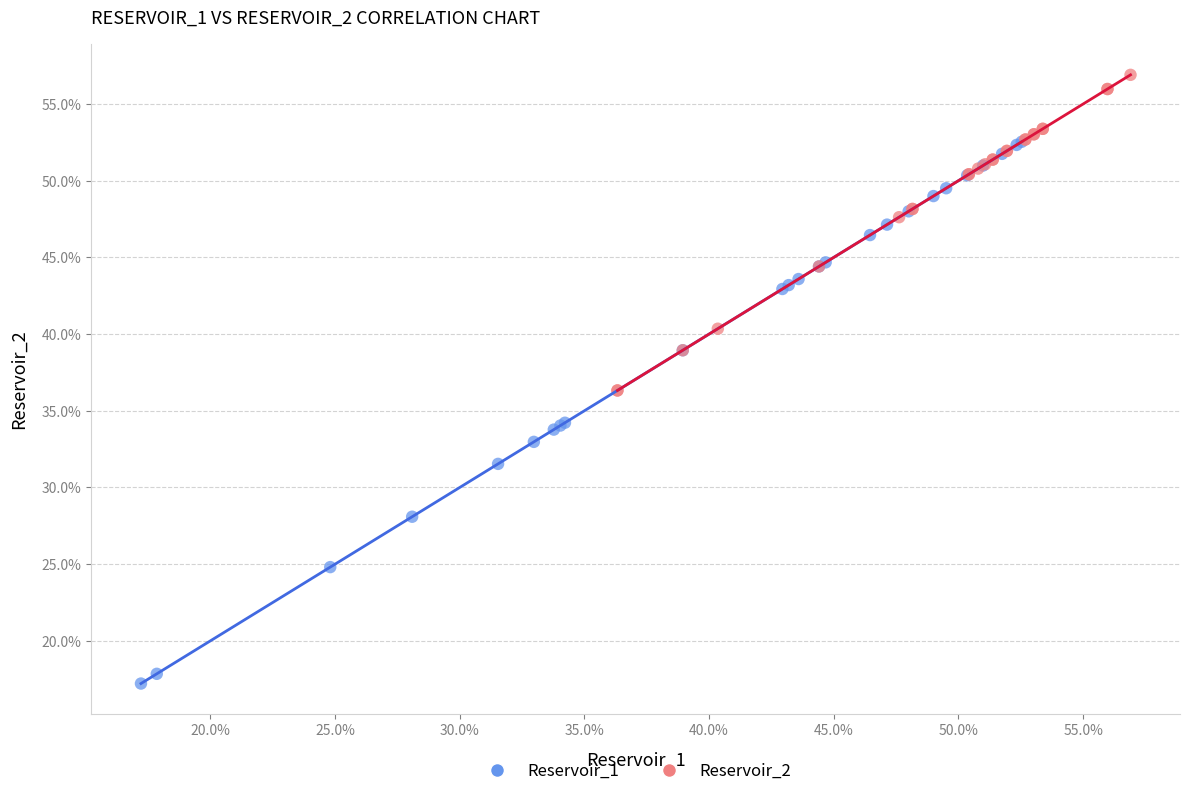

Which series reaches the maximum Y coordinate?

Reservoir_2